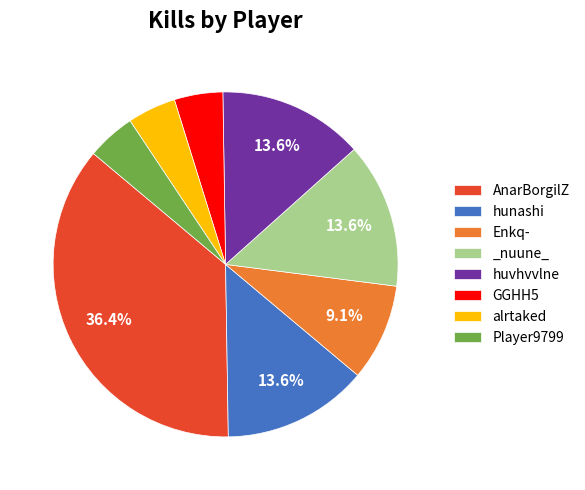

How many segments does this pie chart have?

8